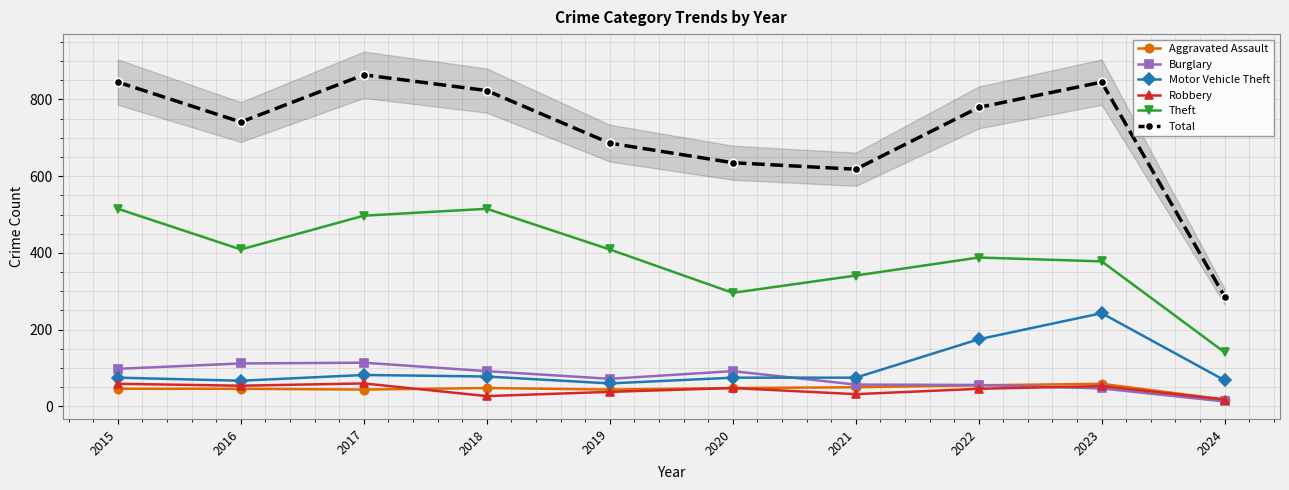

True or false: Total and Aggravated Assault cross at least once.

False